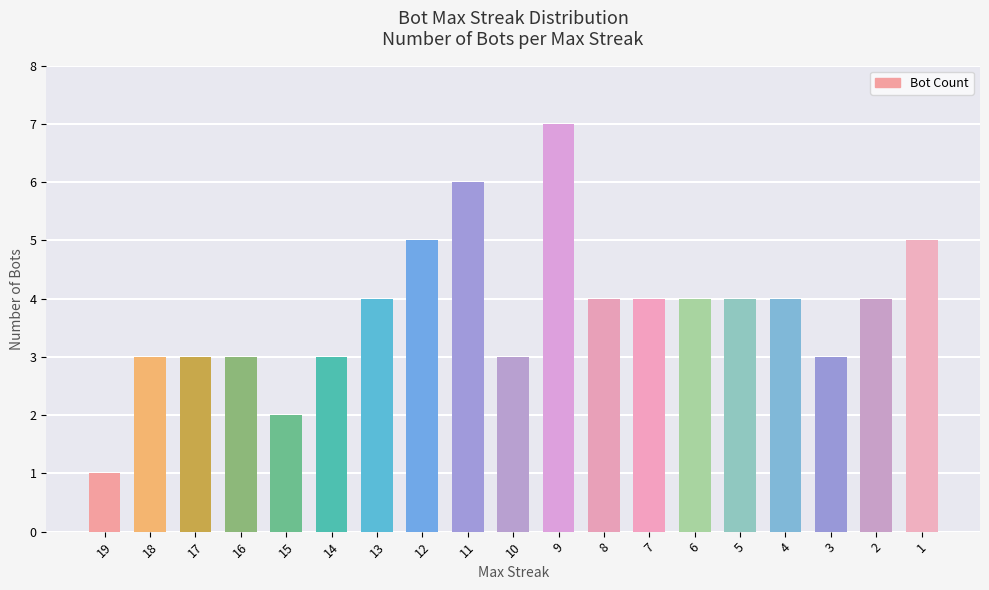

At which category does the chart reach its minimum across all series?

19